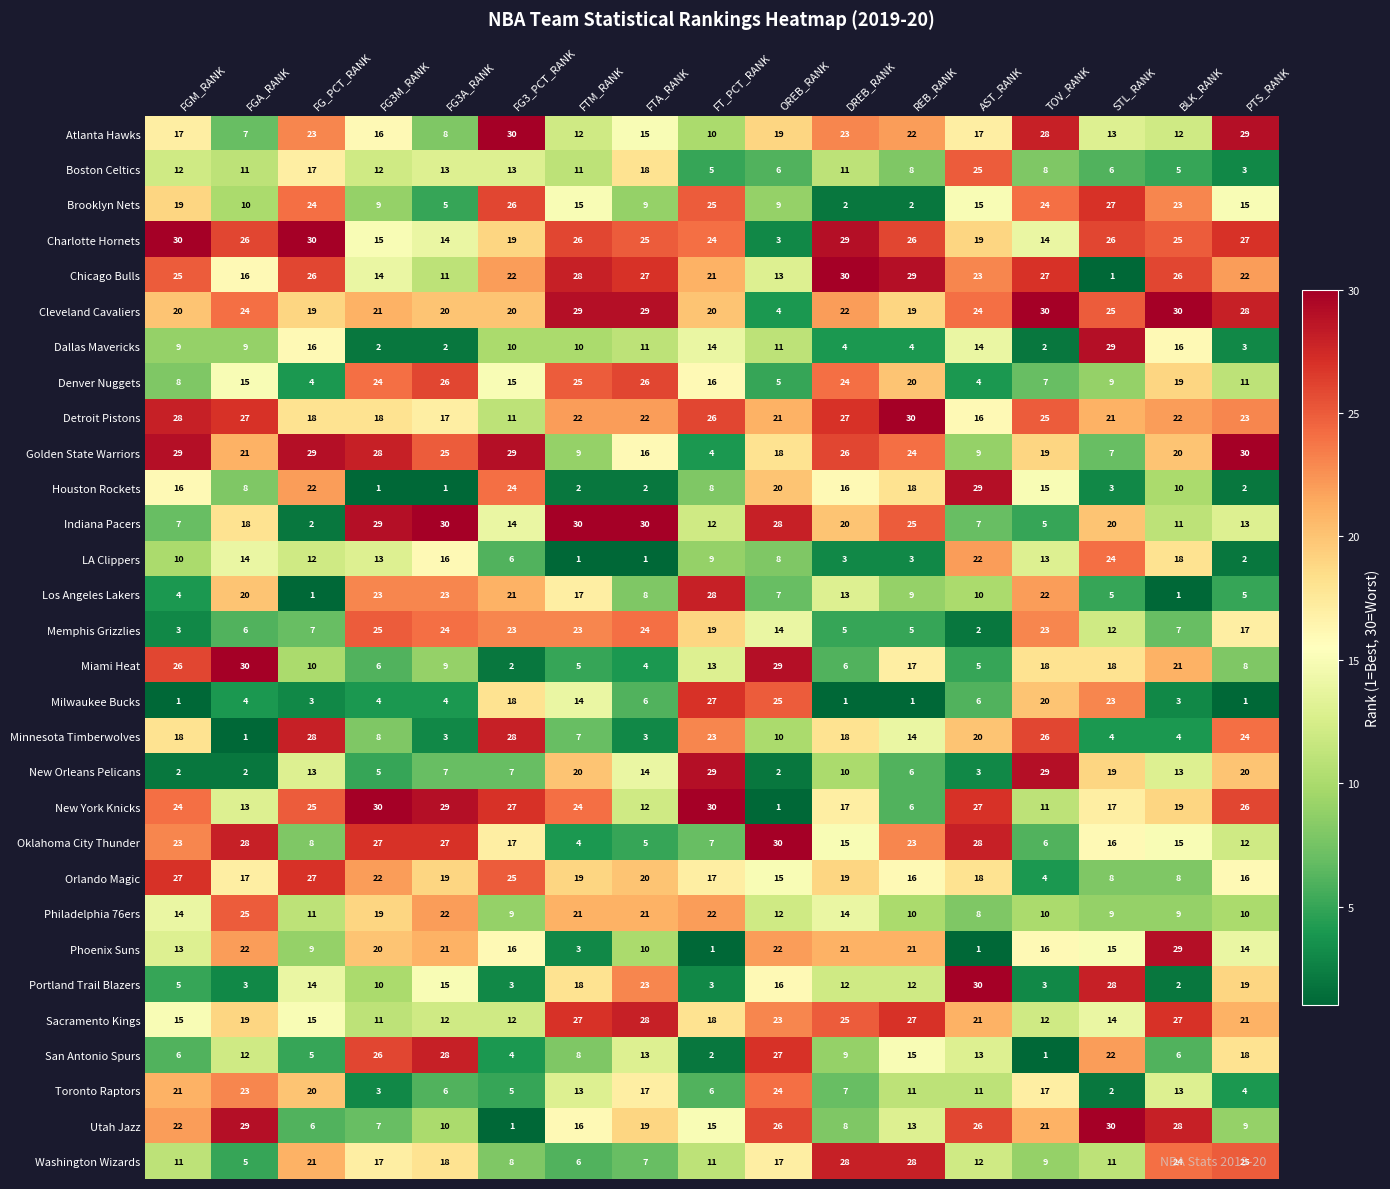

What is the total value across all series at AST_RANK?

465